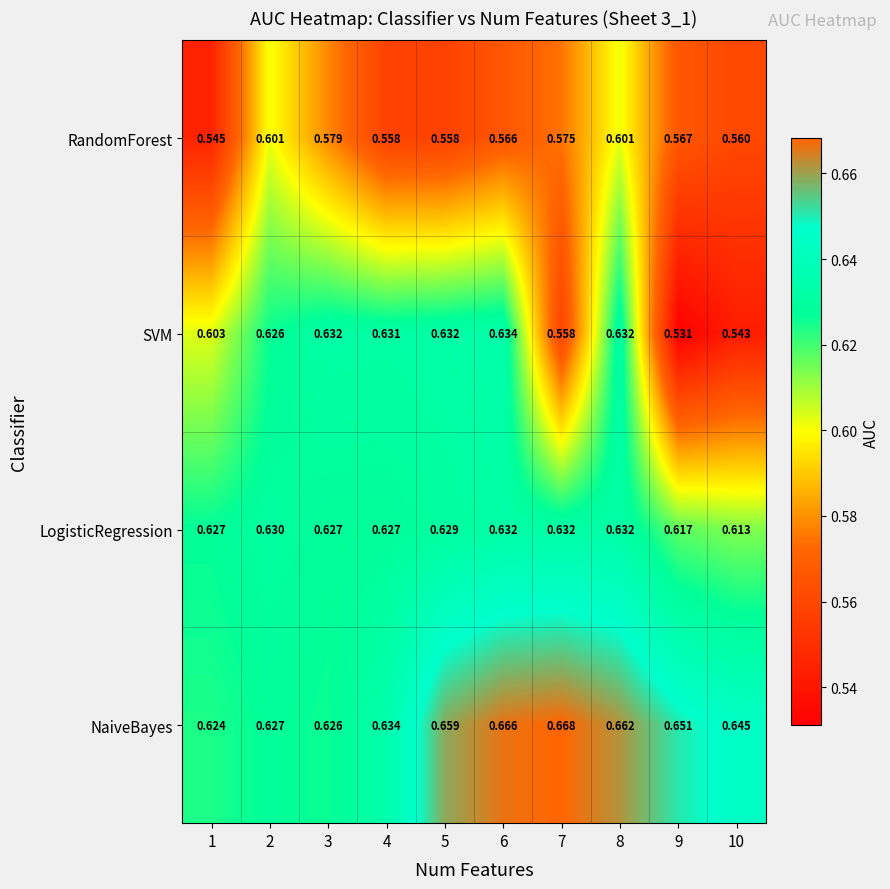

Which label corresponds to the largest value in the chart?

7